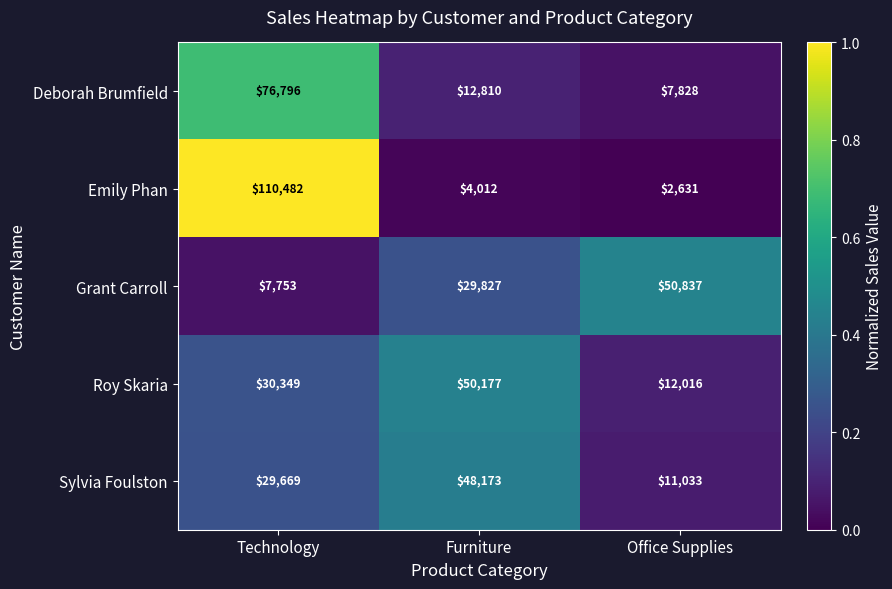

The value of Emily Phan at Office Supplies is 2631. True or false?

True